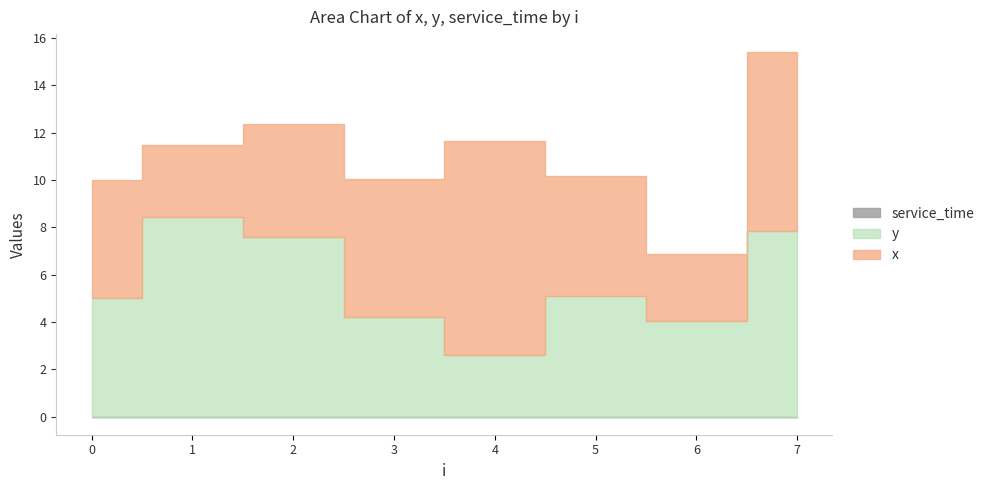

True or false: service_time and x cross at least once.

False